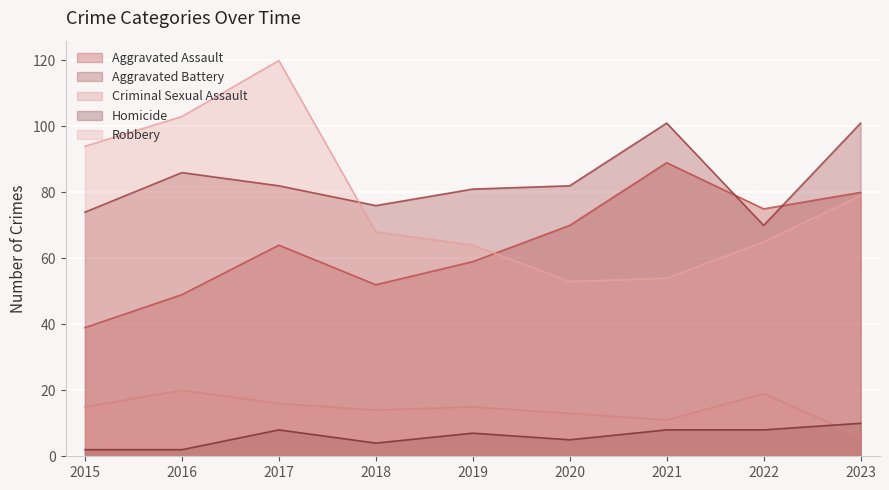

What is the value of the Criminal Sexual Assault point at the 9th from the left?

6